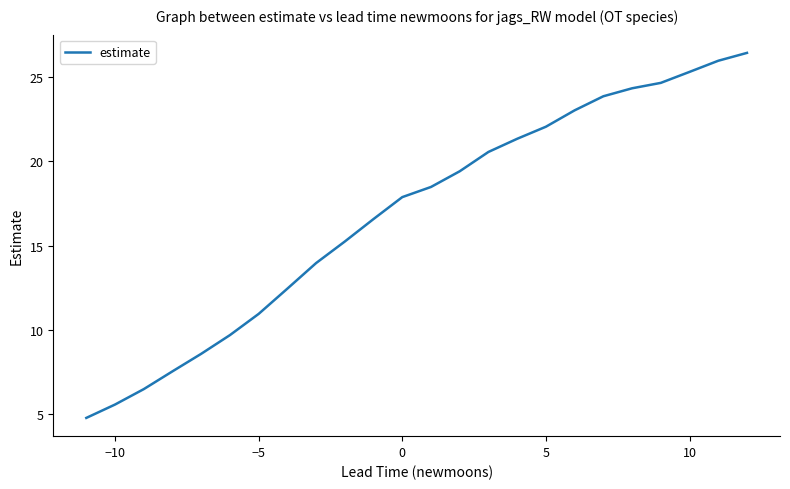

Reading right to left, what are all the values shown in this chart?

26.5	26.0	25.3	24.7	24.3	23.9	23.0	22.1	21.3	20.6	19.4	18.5	17.9	16.6	15.2	14.0	12.4	10.9	9.7	8.6	7.5	6.5	5.5	4.8